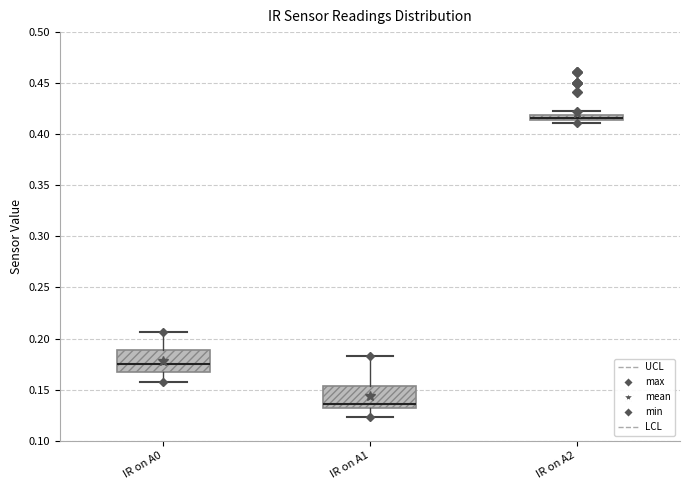

Which box's median line is the lowest?

IR on A1